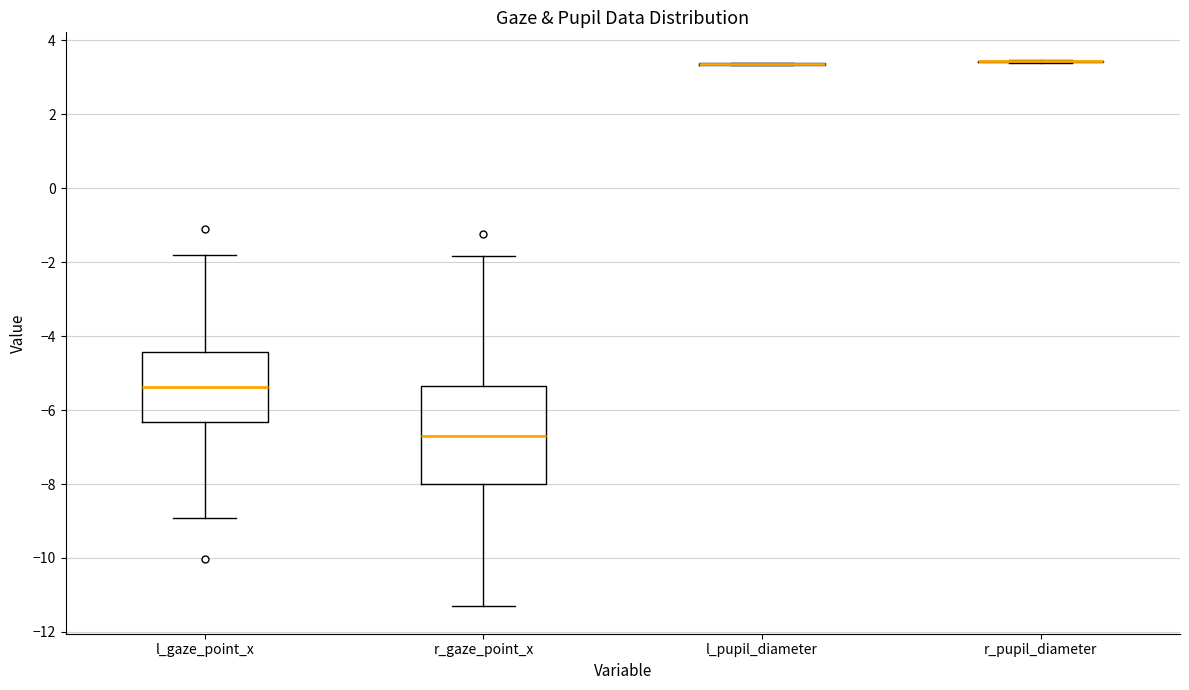

Reading left to right, read every box against the y-axis: the position of its median line, the range the box covers, and the ends of its whiskers. The values are not printed on the chart, so give them approximately, as read against the axis.

l_gaze_point_x: median -5.4, box -6.4 to -4.4, whiskers -9.0 to -1.8
r_gaze_point_x: median -6.8, box -8.0 to -5.4, whiskers -11.4 to -1.8
l_pupil_diameter: box collapsed to a line at 3.4, whiskers 3.4 to 3.4
r_pupil_diameter: box collapsed to a line at 3.4, whiskers 3.4 to 3.4